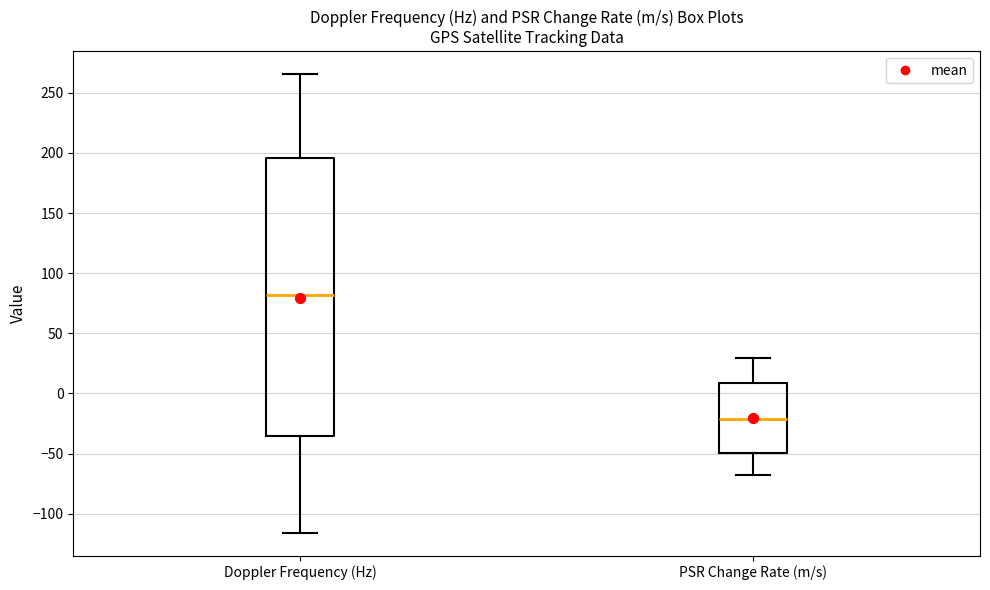

Which box's median line is the lowest?

PSR Change Rate (m/s)